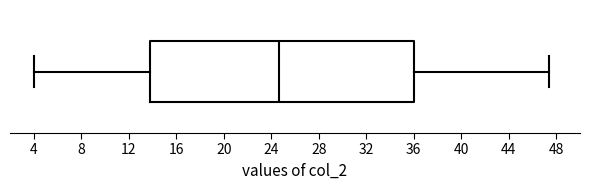

Read this box plot against the x-axis: the position of the median line, the range covered by the box, and the ends of both whiskers. The values are not printed on the chart, so give them approximately, as read against the axis.

median 24.5, box 14.0 to 36.0, whiskers 4.0 to 47.5